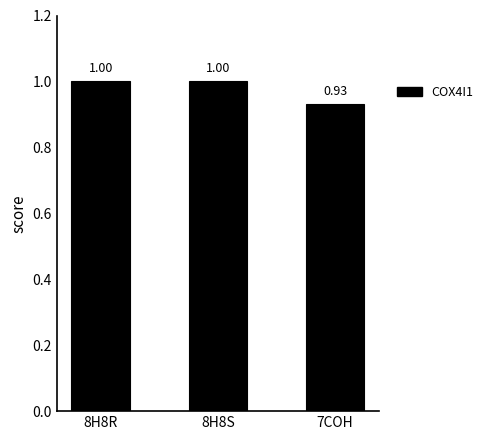

Which has a higher value, 8H8S or 7COH?

8H8S